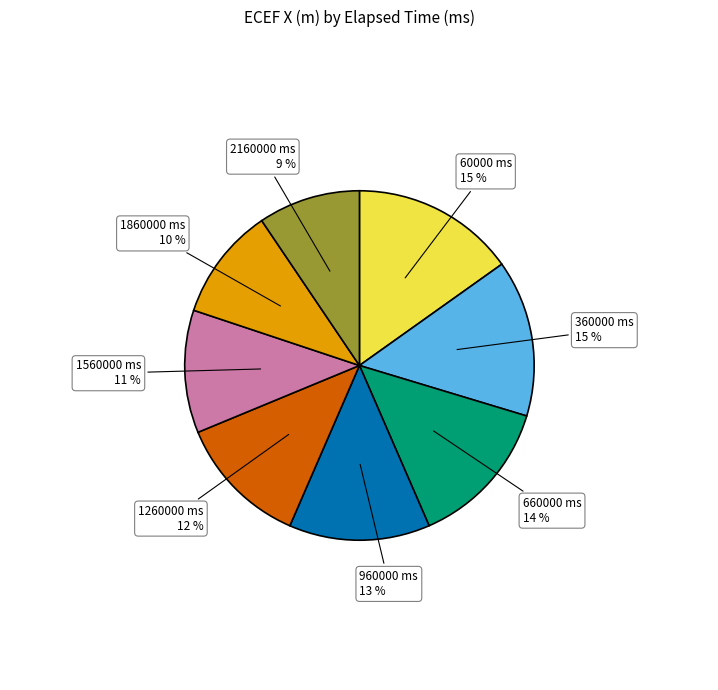

To the nearest percent, what is the average slice percentage?

12%